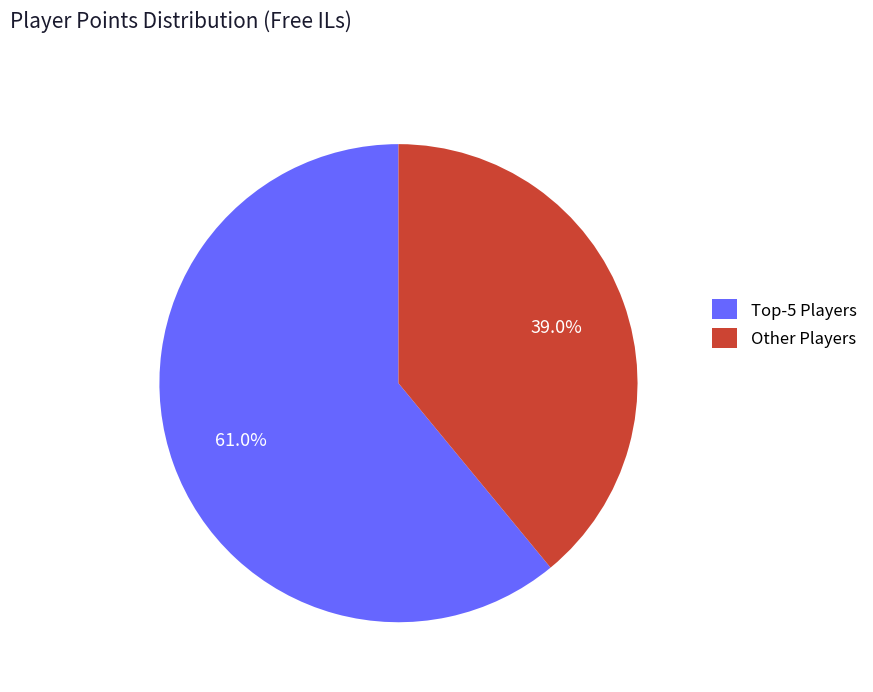

Which category accounts for the majority?

Top-5 Players